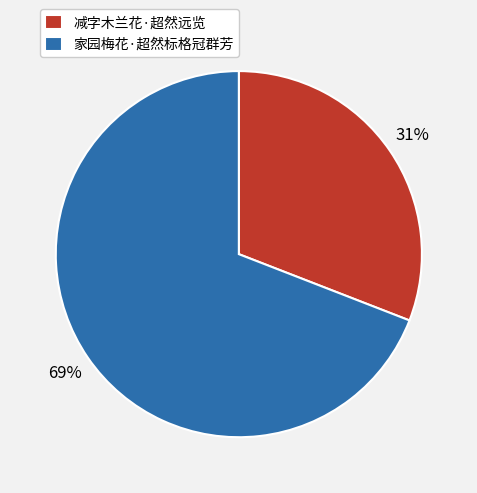

Do 家园梅花·超然标格冠群芳 and 减字木兰花·超然远览 together represent more than half of the pie?

Yes